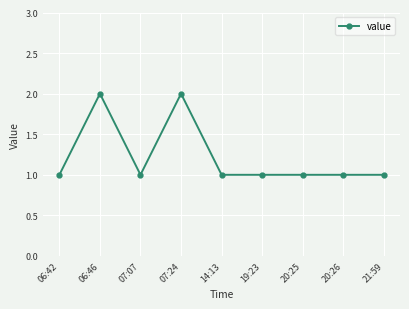

What is the difference between the second highest and second lowest values?

1